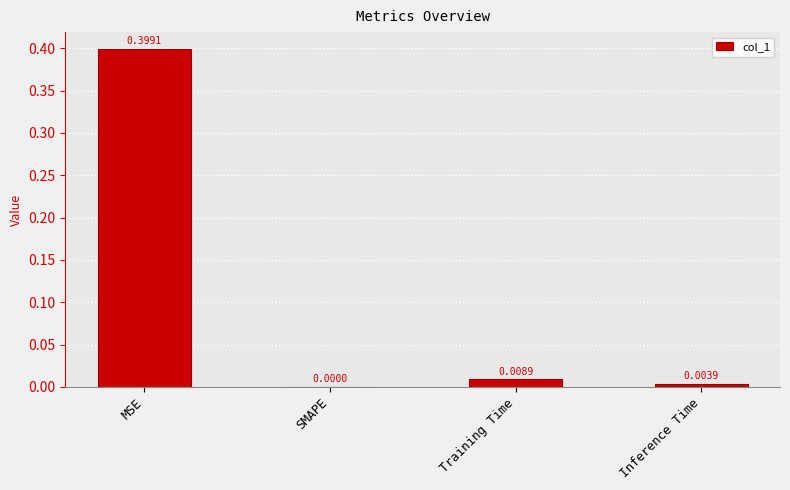

Are the bars horizontal?

No